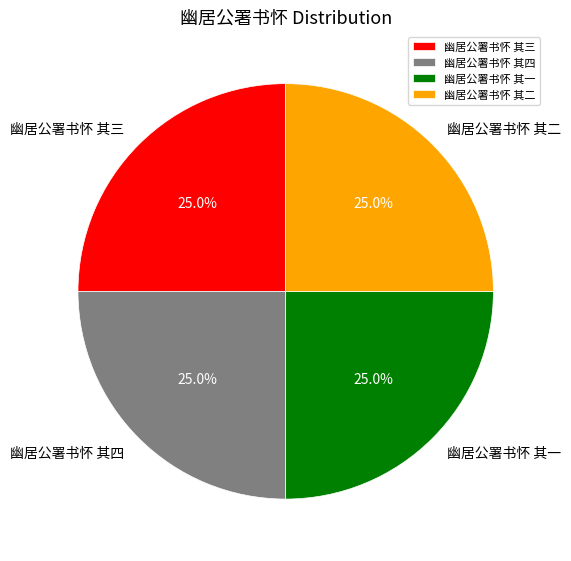

Approximately how many times larger is the value at 幽居公署书怀 其二 compared to 幽居公署书怀 其四?

1.0